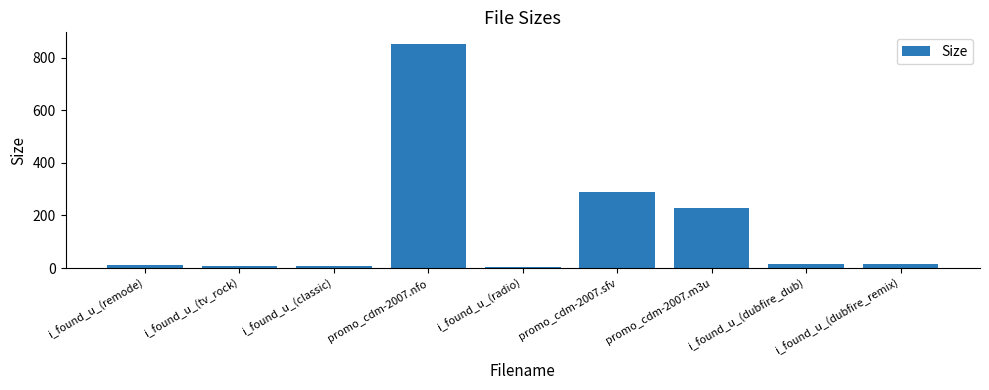

Are the bars grouped side by side (vs. stacked)?

No